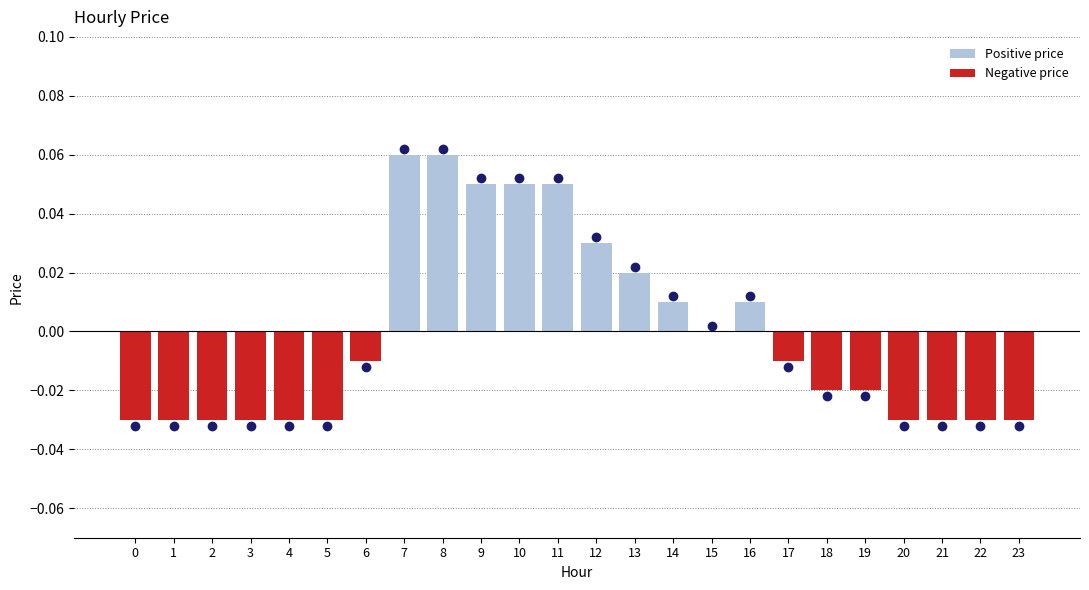

Between 3 and 17, which series saw the biggest shift?

Negative price